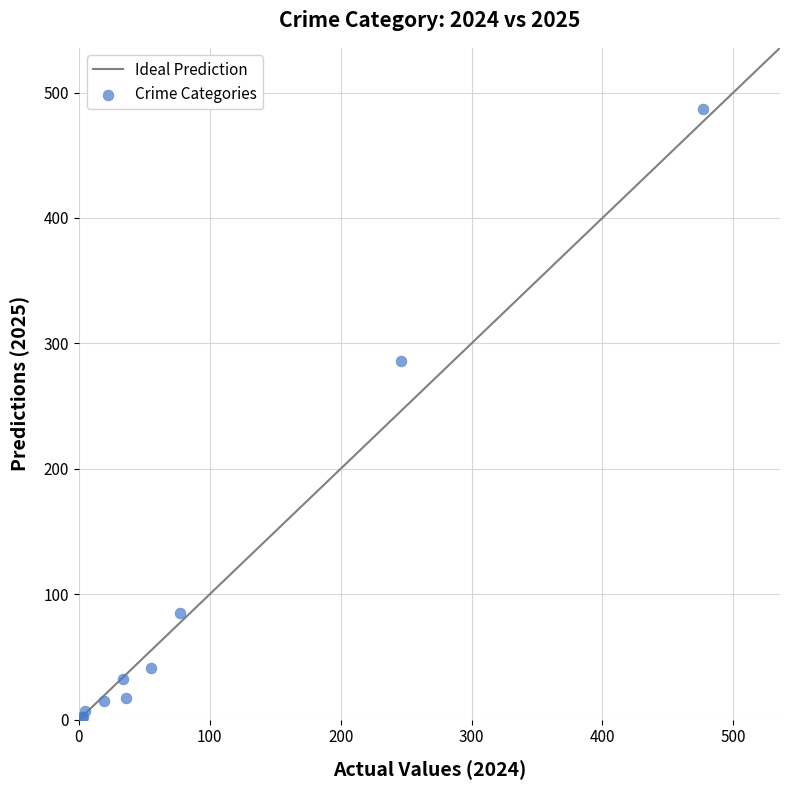

What Y value in the scatter plot is closest to 244?

286